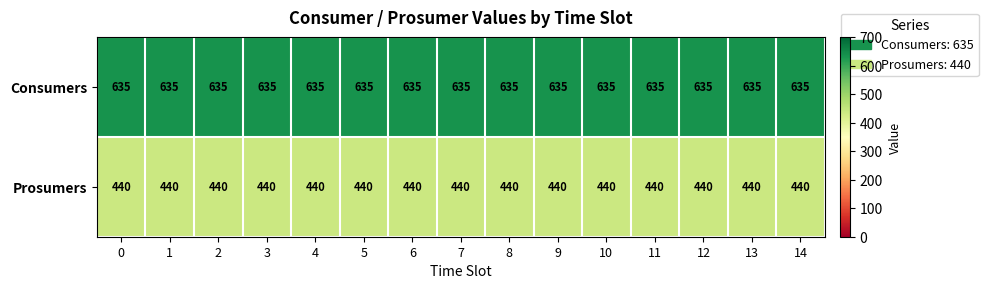

What is the sum of the Consumers values at 14 and 9?

1270